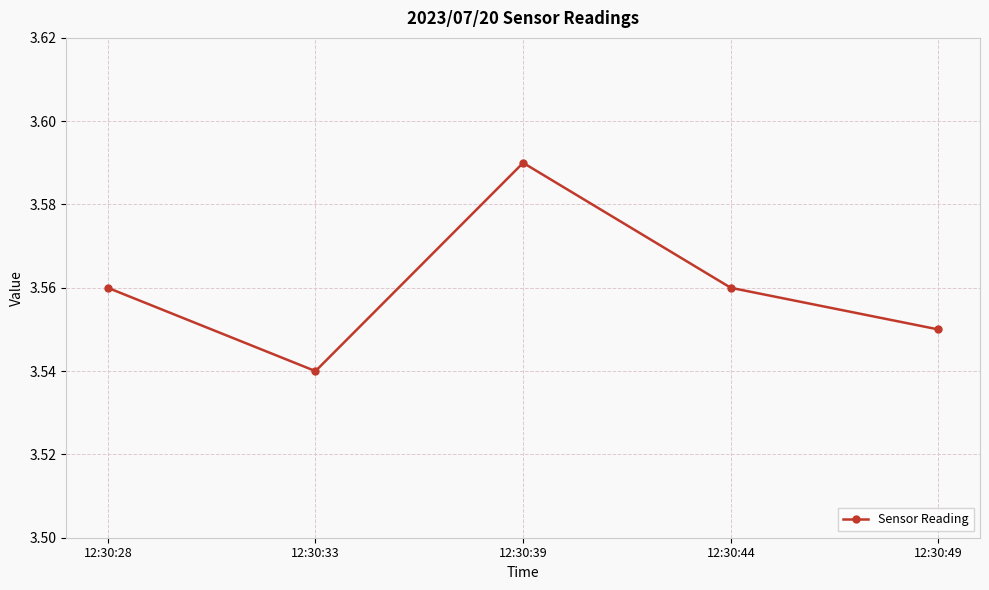

At which category does the data reach its first local peak?

12:30:39